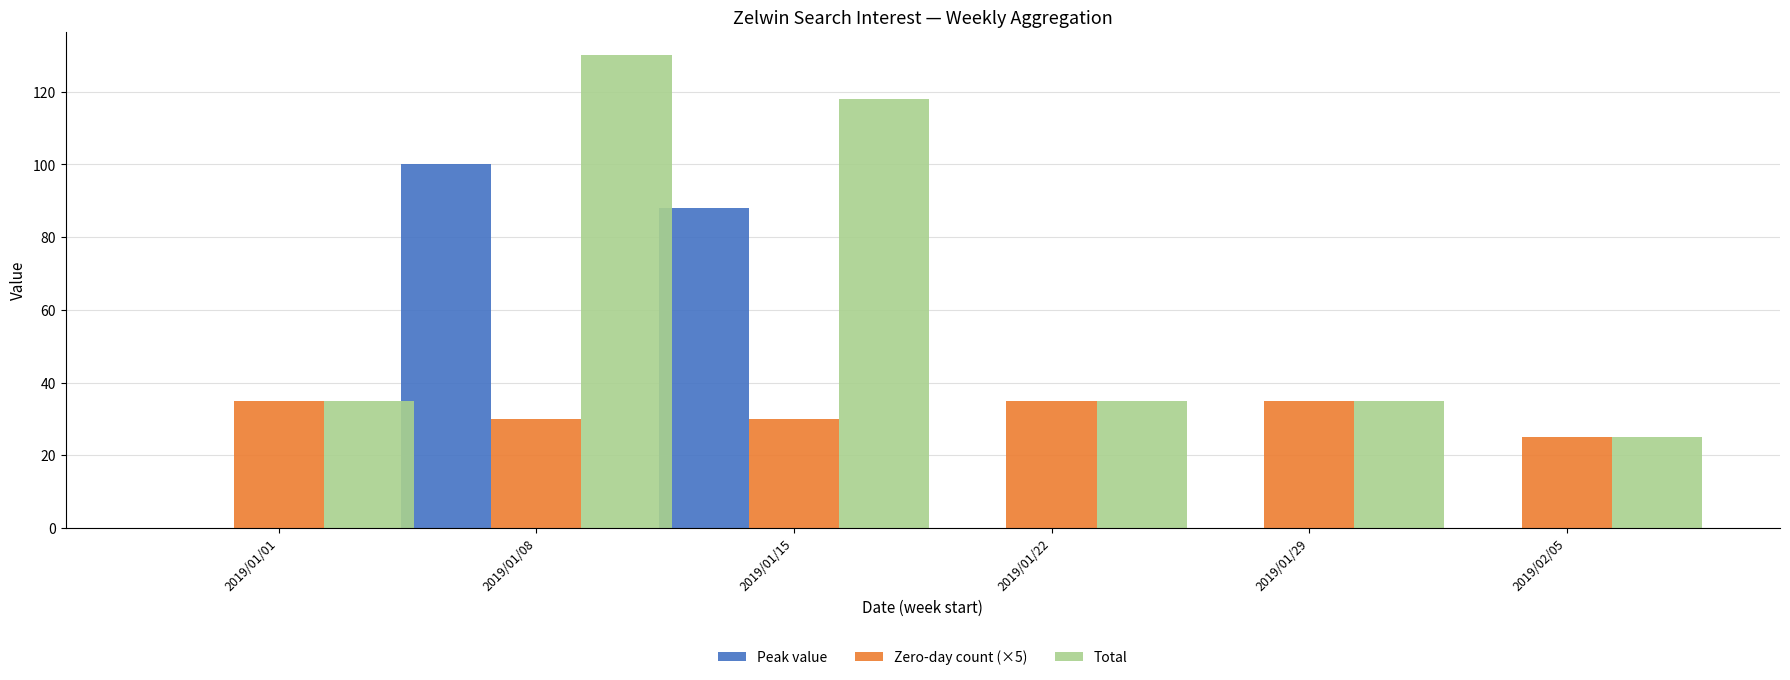

What is the maximum value for Total?

130